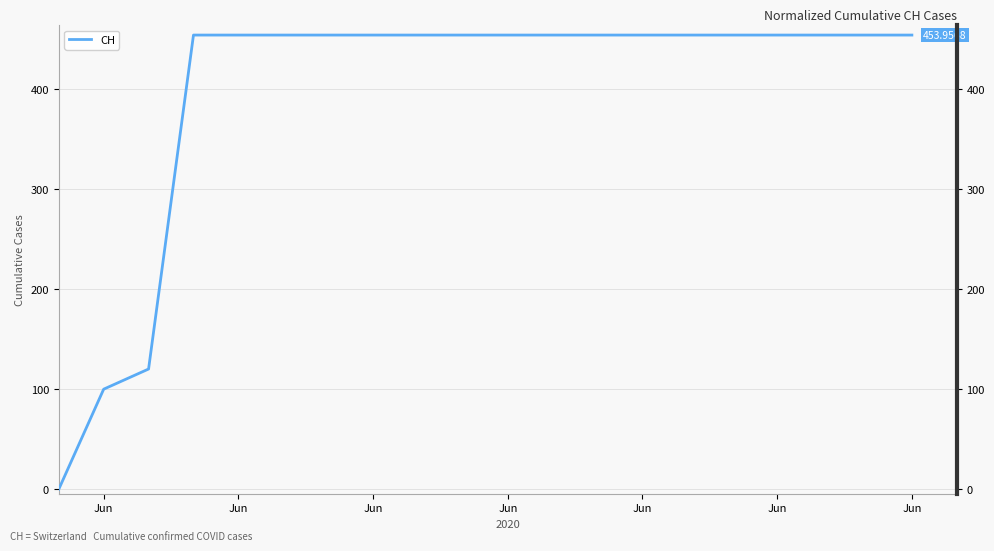

How many values are below 453?

3